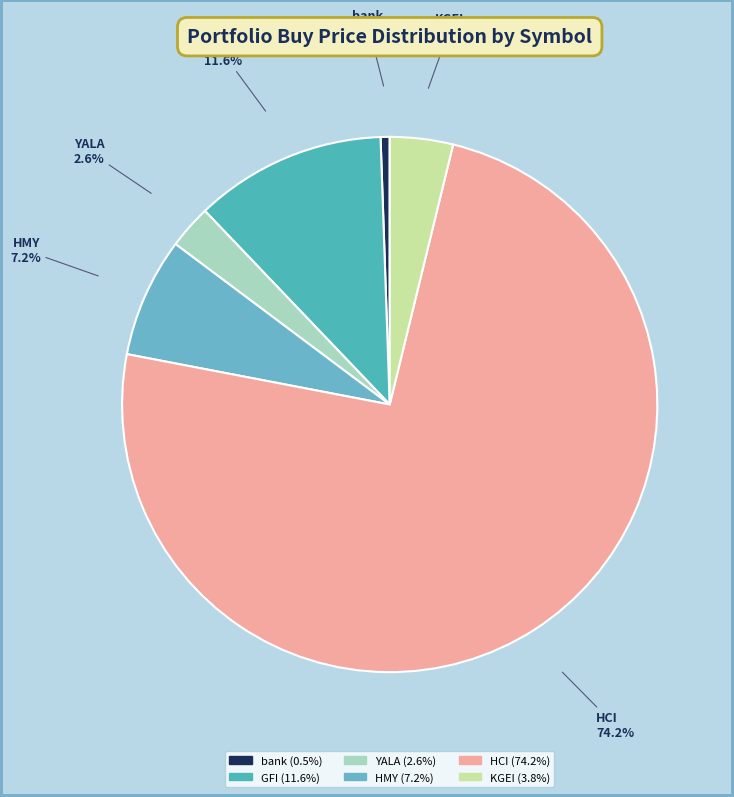

Approximately how many times larger is the value at GFI compared to HMY?

1.6